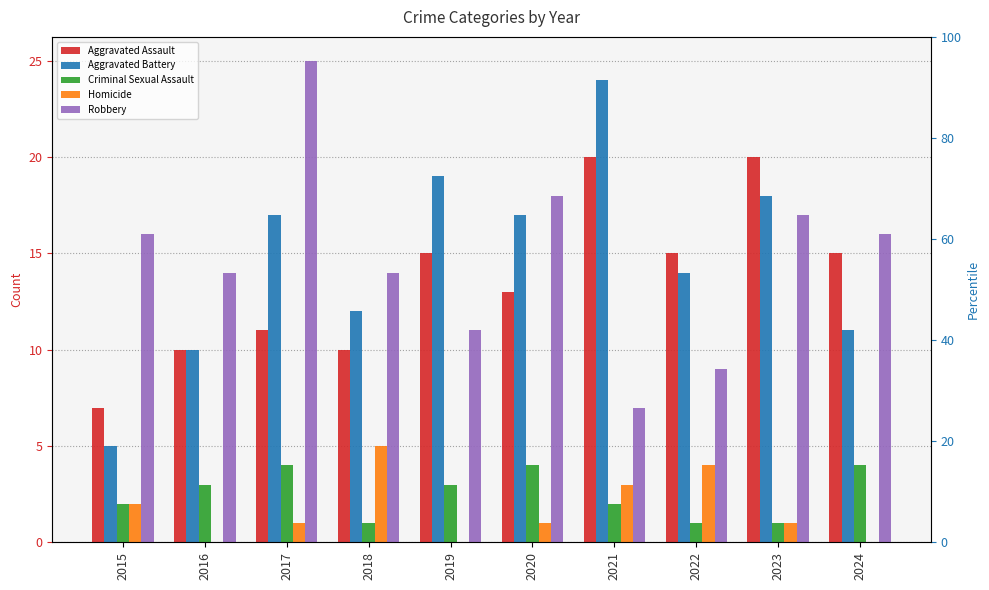

What is the difference between the highest and lowest values at 2022?

14